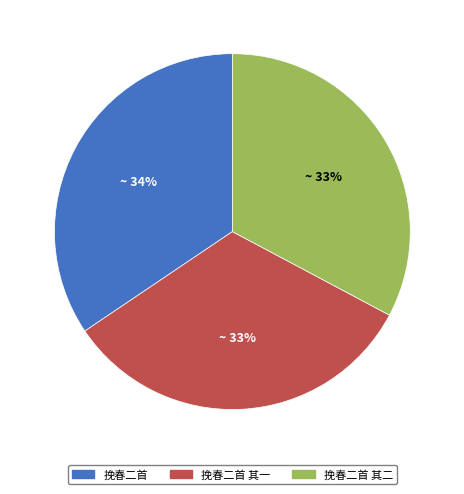

Between 挽春二首 and 挽春二首 其二, which is larger?

挽春二首